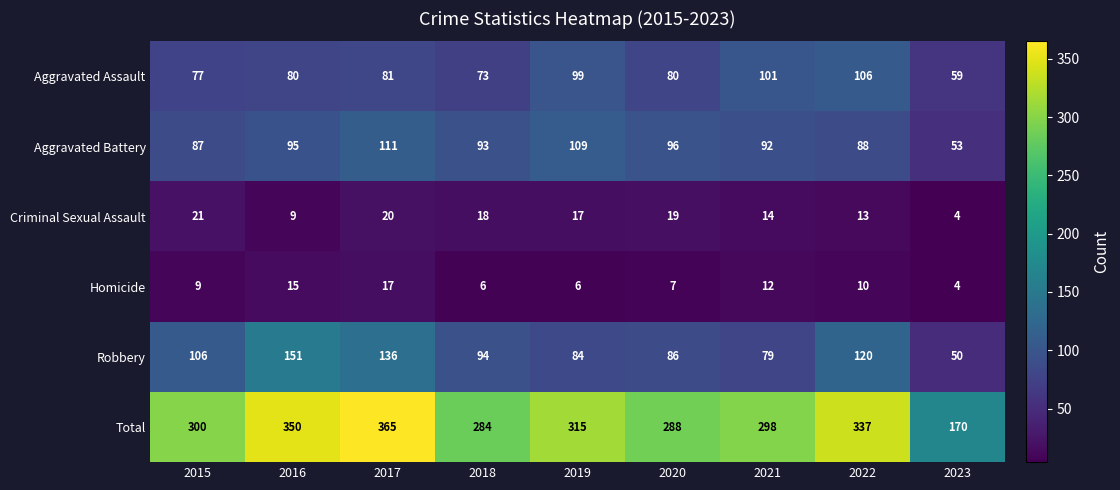

What is the difference between the maximum and minimum values in the Aggravated Battery series?

58